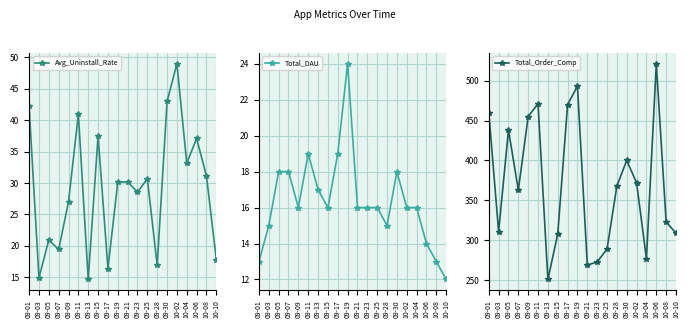

Rank the categories by Total_DAU value from highest to lowest.

09-19, 09-11, 09-17, 09-05, 09-07, 09-30, 09-13, 09-09, 09-15, 09-21, 09-23, 09-25, 10-02, 10-04, 09-03, 09-28, 10-06, 09-01, 10-08, 10-10